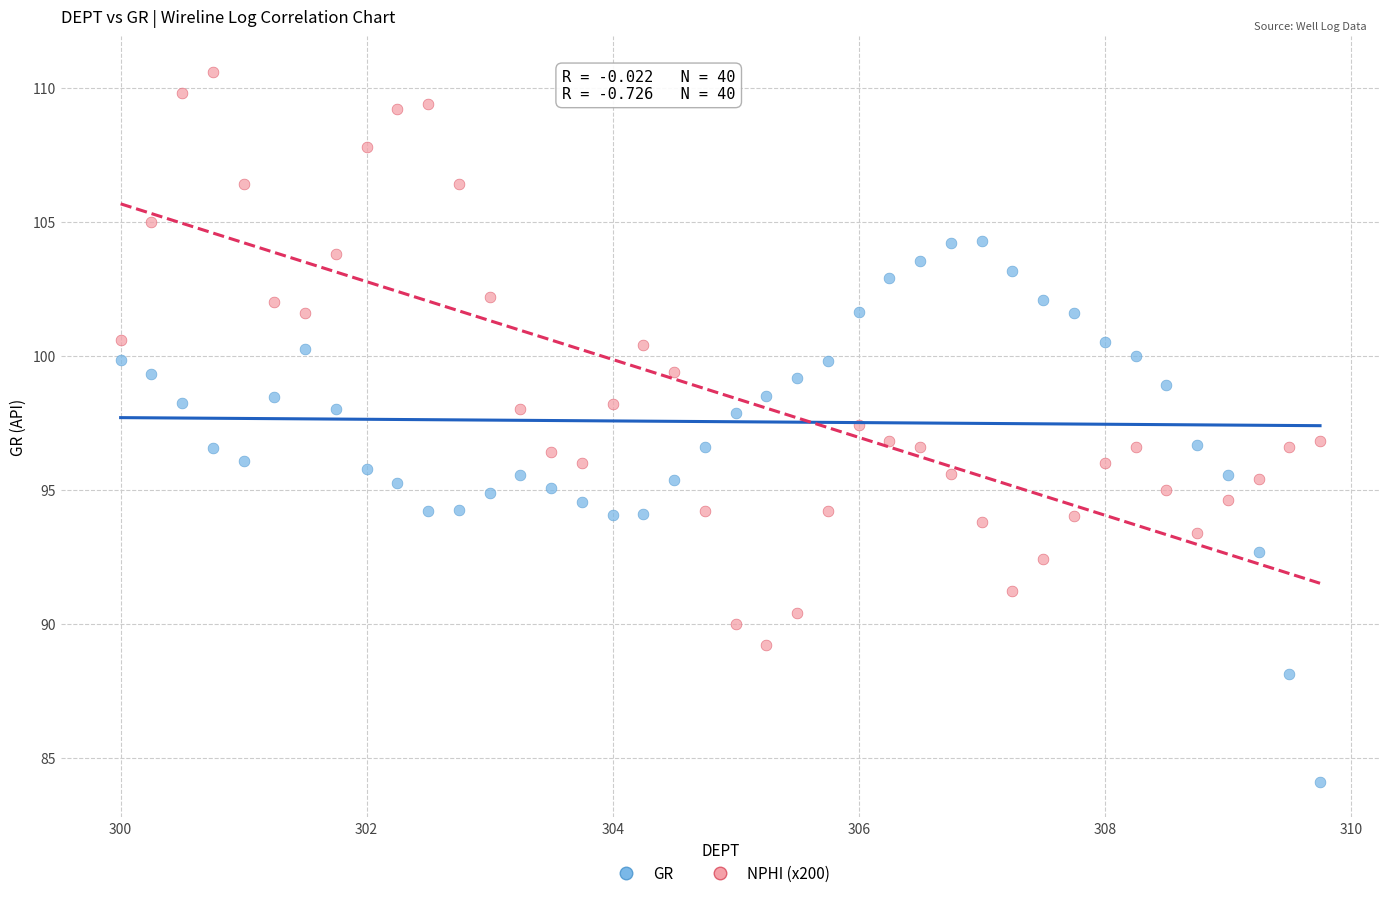

Across all data points, what is the range of Y values (max minus min)?

26.5